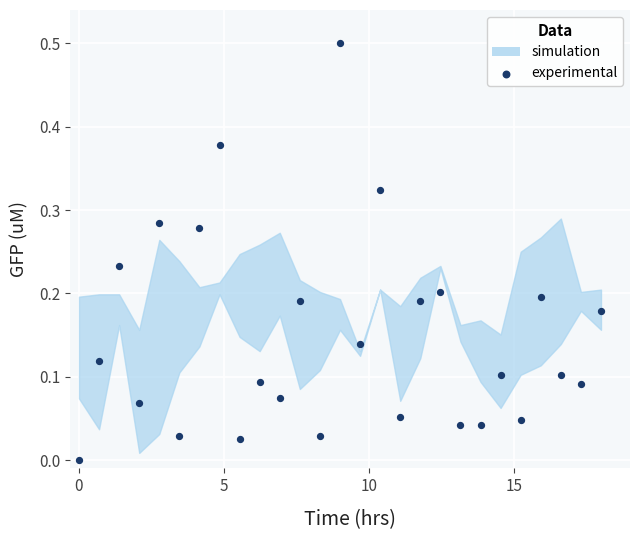

What is the range of X values (max minus min)?

18.0